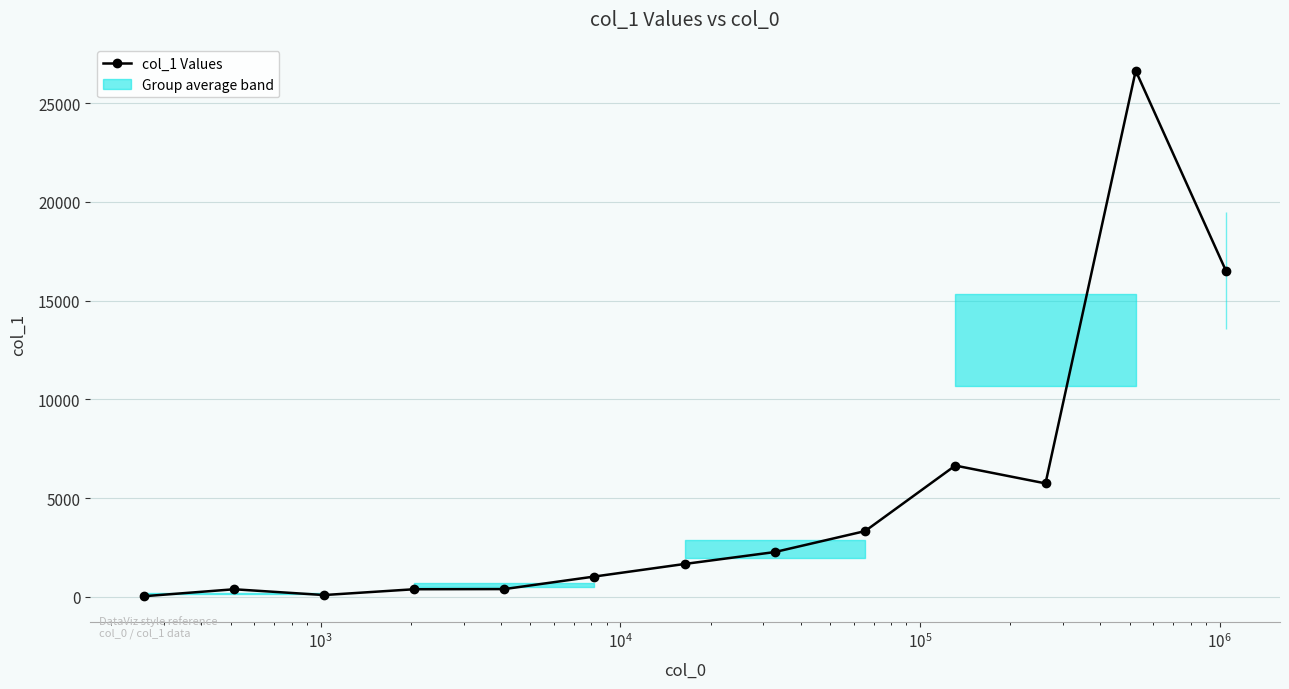

What is the maximum value shown in the chart?

26640